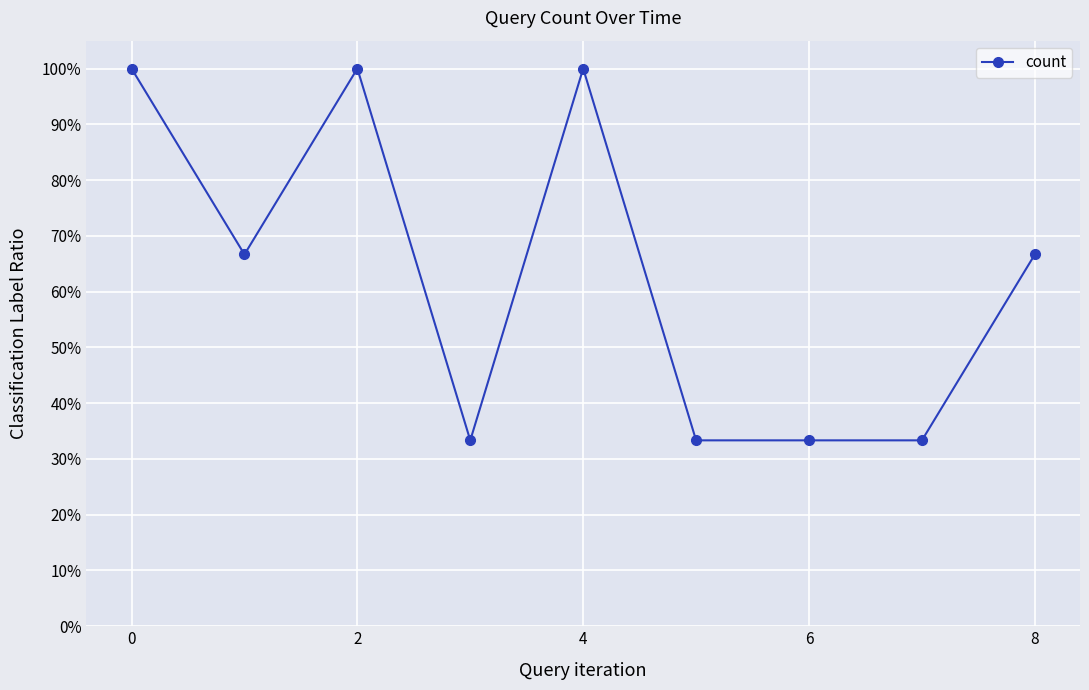

Count the values in the range 0 to 1.

9